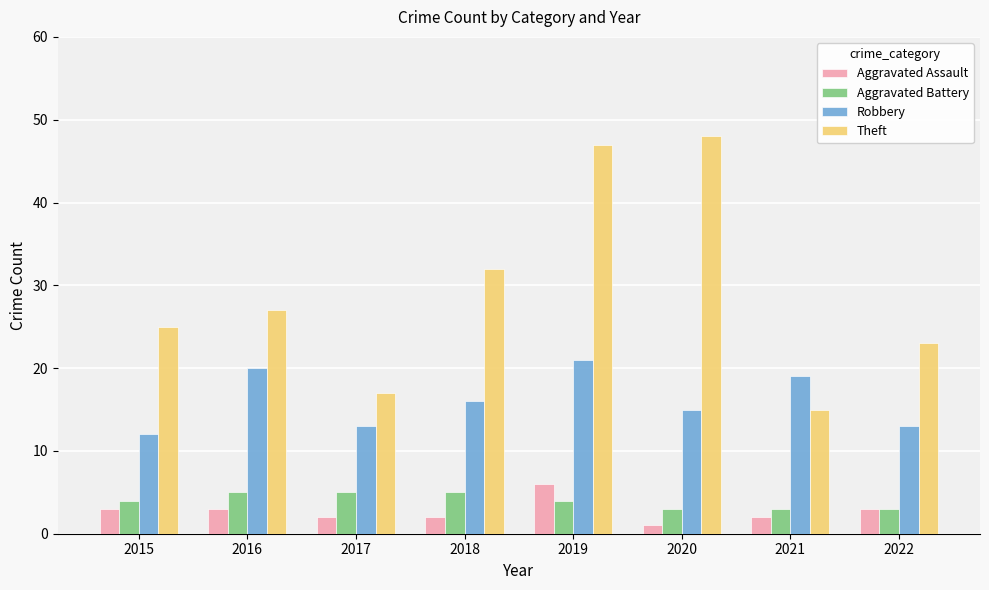

What is the spread (max minus min) of values at 2018?

30